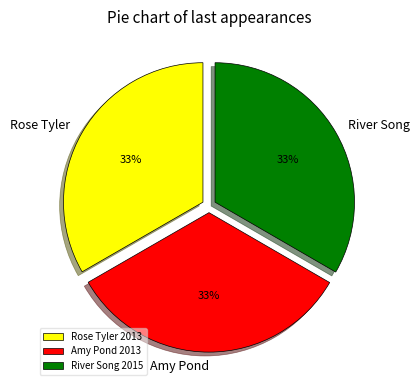

Approximately how many times larger is the value at Rose Tyler compared to River Song?

1.0